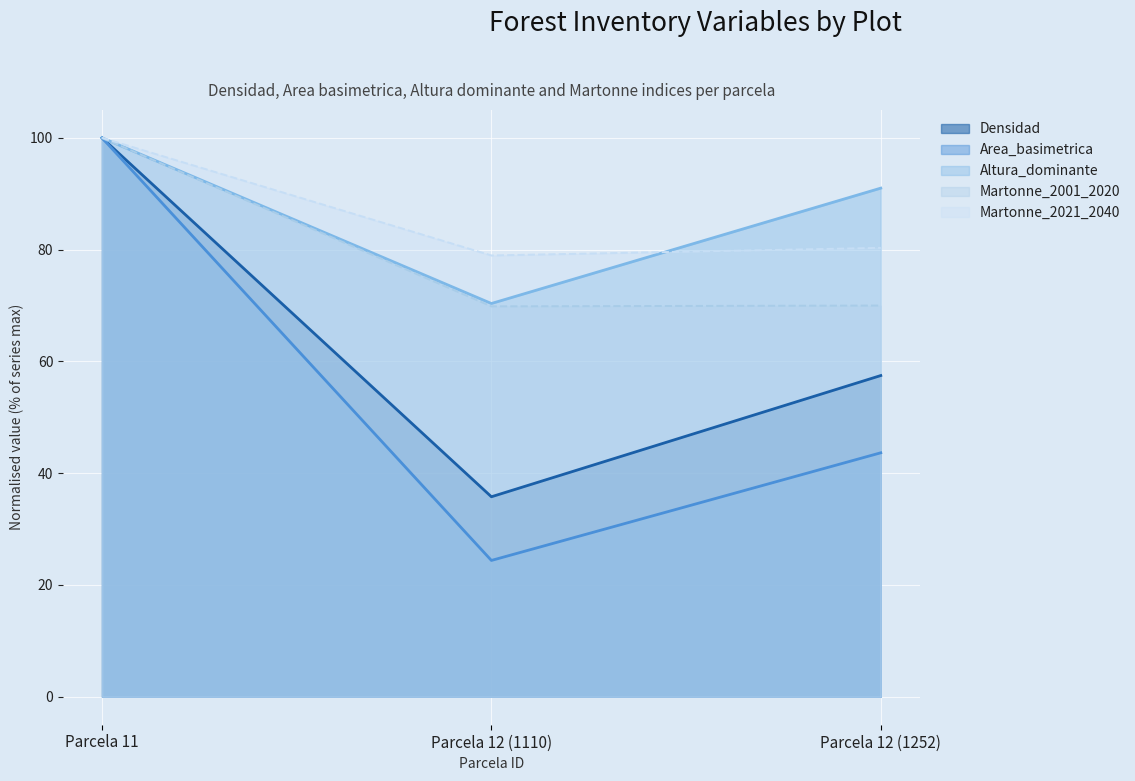

What is the value of the Martonne_2001_2020 point at the 1st from the left?

100.0